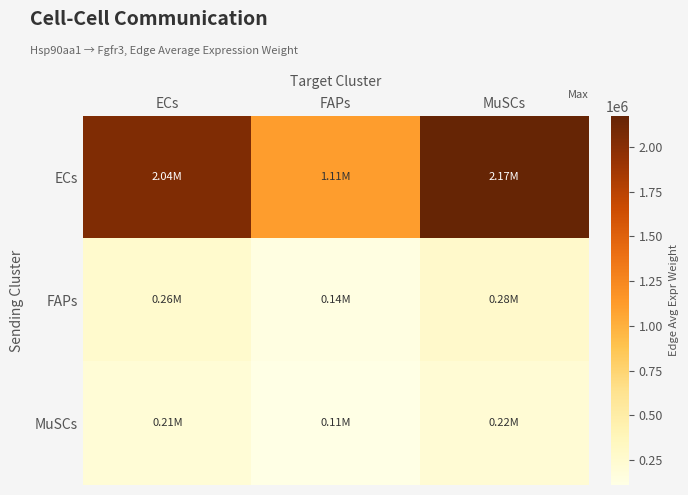

Reading left to right, transcribe all the data shown in this chart.

ECs: ECs=2035498.4	FAPs=1111502.0	MuSCs=2171957.7
FAPs: ECs=260756.0	FAPs=142388.1	MuSCs=278237.0
MuSCs: ECs=205087.3	FAPs=111989.8	MuSCs=218836.4